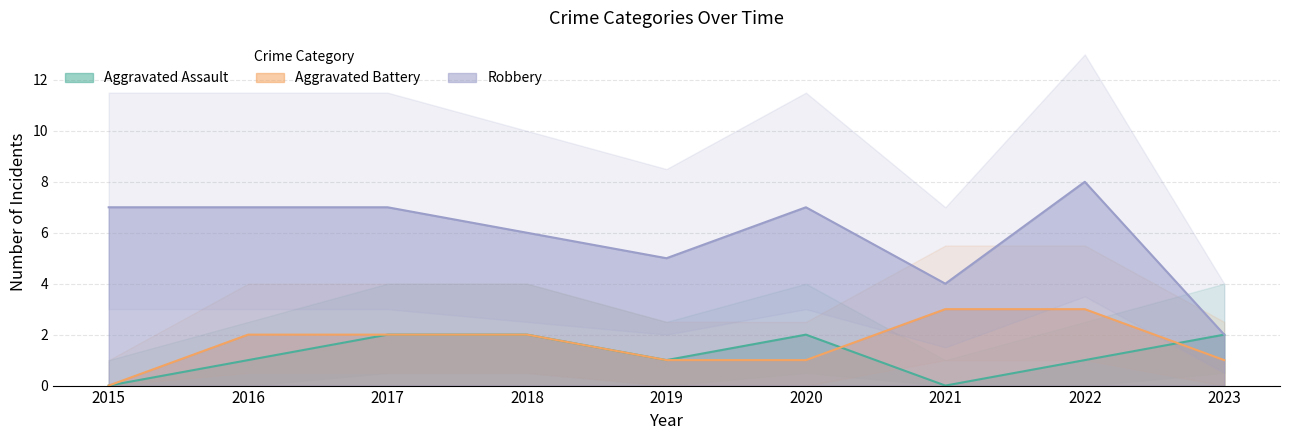

Reading left to right, what are all the values shown in this chart?

Aggravated Assault: 2015=0	2016=1	2017=2	2018=2	2019=1	2020=2	2021=0	2022=1	2023=2
Aggravated Battery: 2015=0	2016=2	2017=2	2018=2	2019=1	2020=1	2021=3	2022=3	2023=1
Robbery: 2015=7	2016=7	2017=7	2018=6	2019=5	2020=7	2021=4	2022=8	2023=2